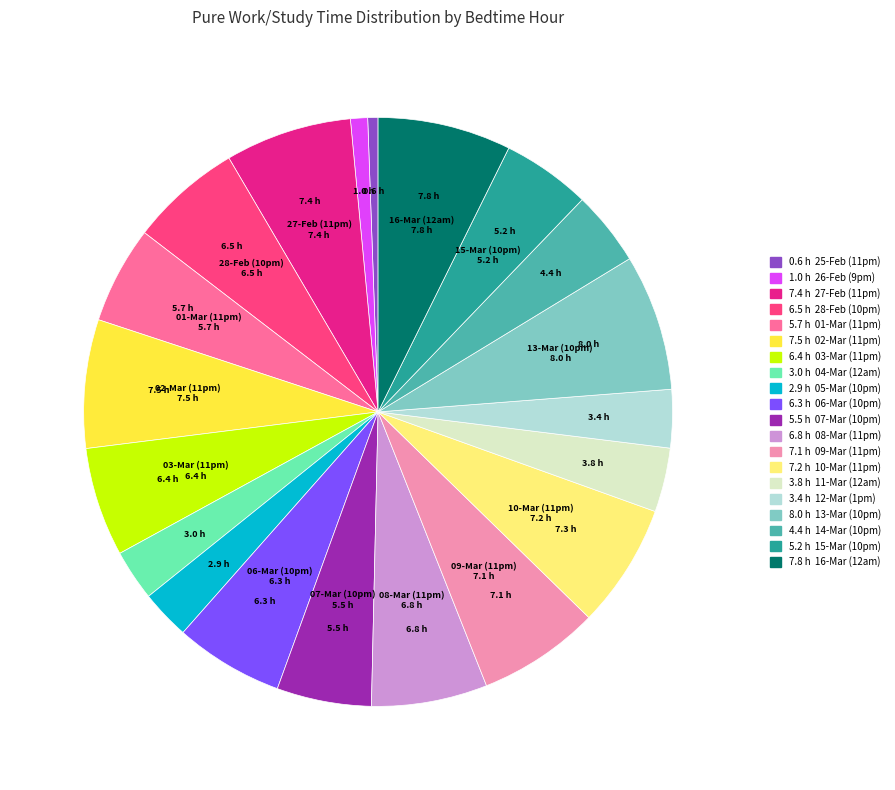

Is there any slice that represents more than half of the pie?

No